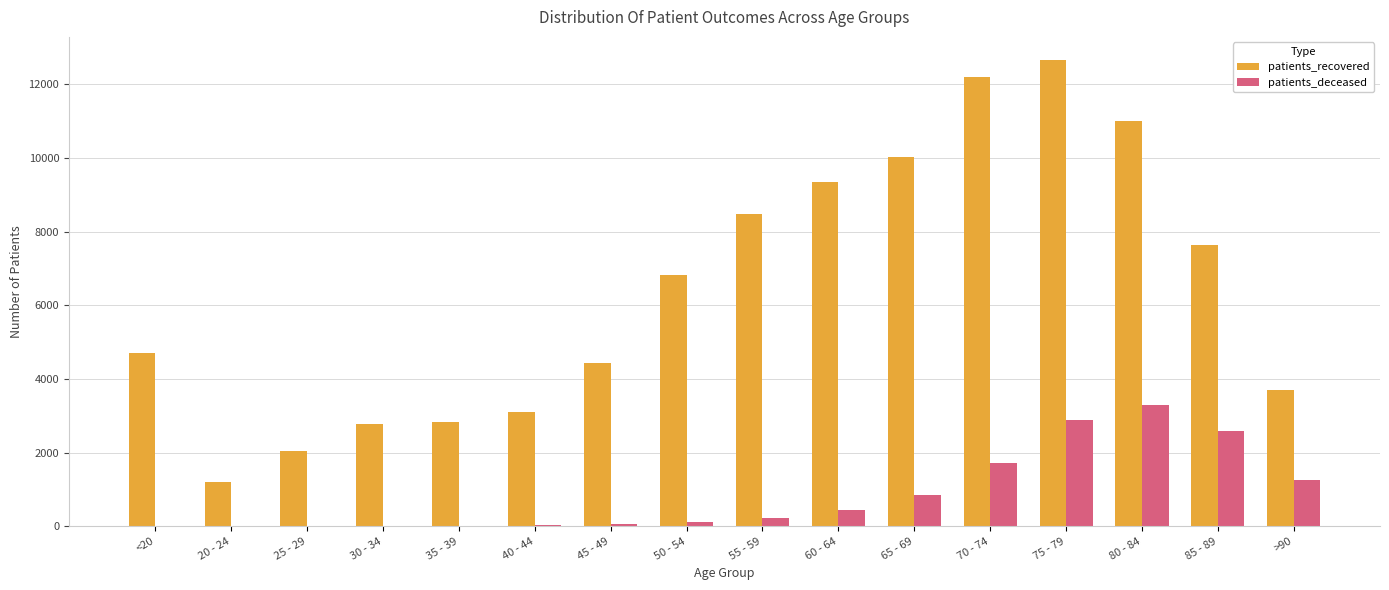

How many series are shown in this chart?

2